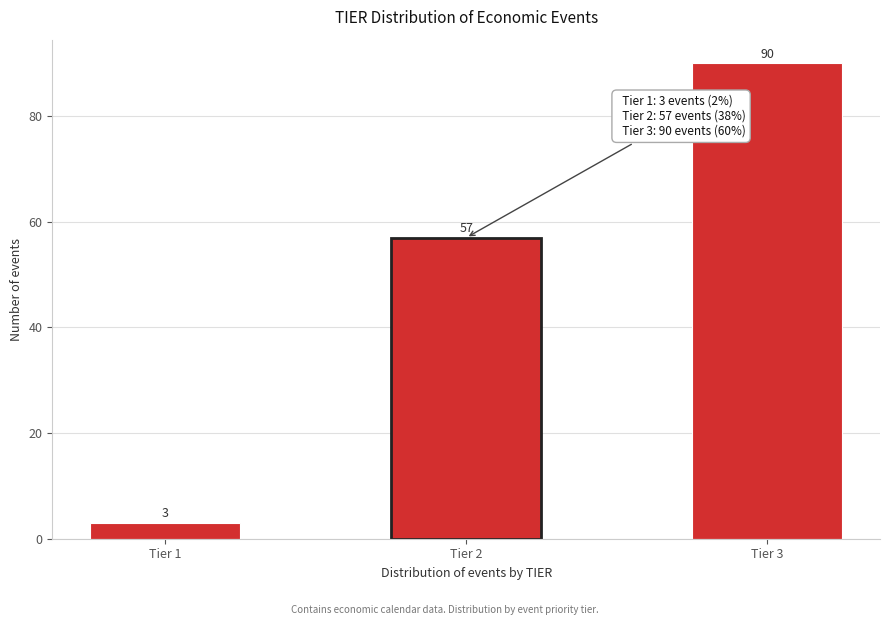

Reading left to right, list all the values displayed in this chart.

3	57	90